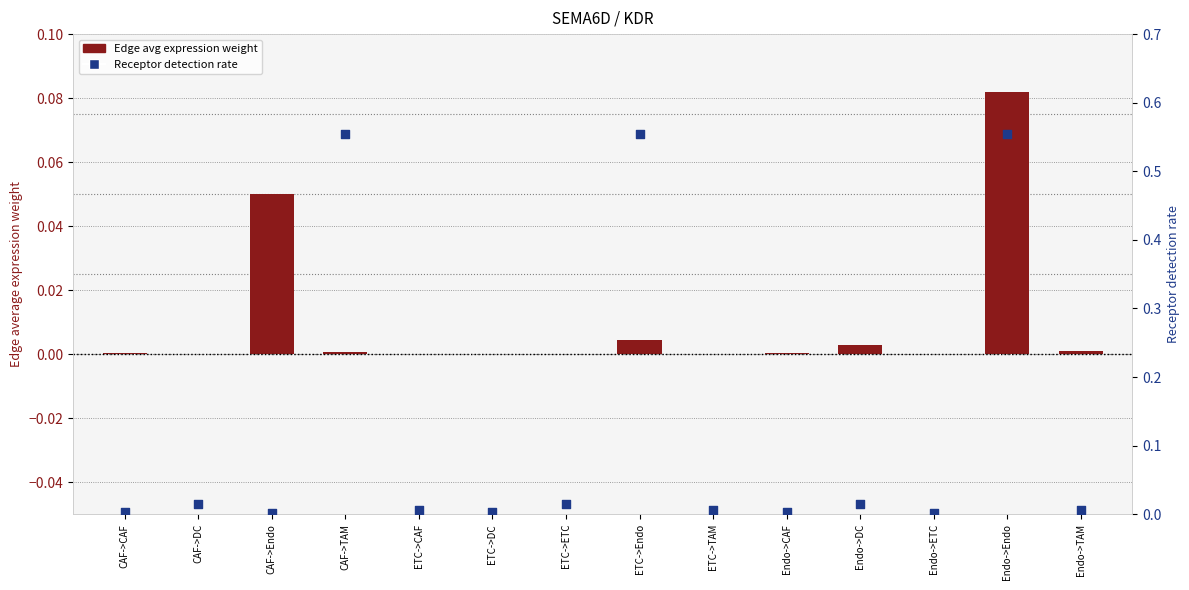

At how many categories does at least one series exceed 0?

14